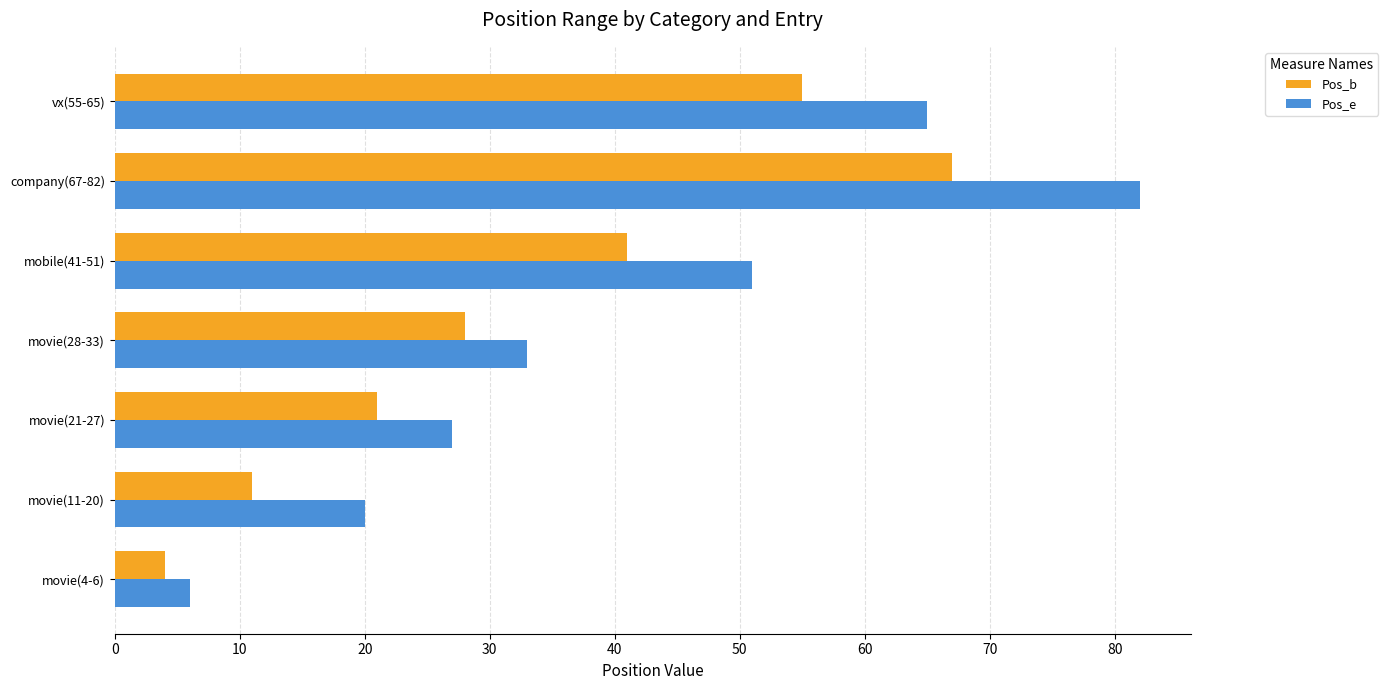

Which series has the widest spread of values?

Pos_e